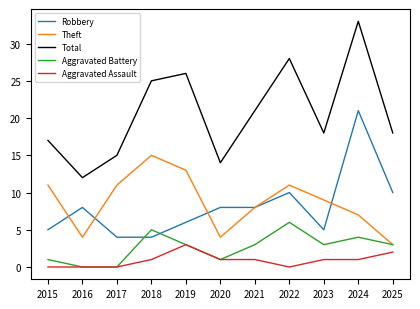

Reading left to right, extract all data points from this chart.

Robbery: 5	8	4	4	6	8	8	10	5	21	10
Theft: 11	4	11	15	13	4	8	11	9	7	3
Total: 17	12	15	25	26	14	21	28	18	33	18
Aggravated Battery: 1	0	0	5	3	1	3	6	3	4	3
Aggravated Assault: 0	0	0	1	3	1	1	0	1	1	2